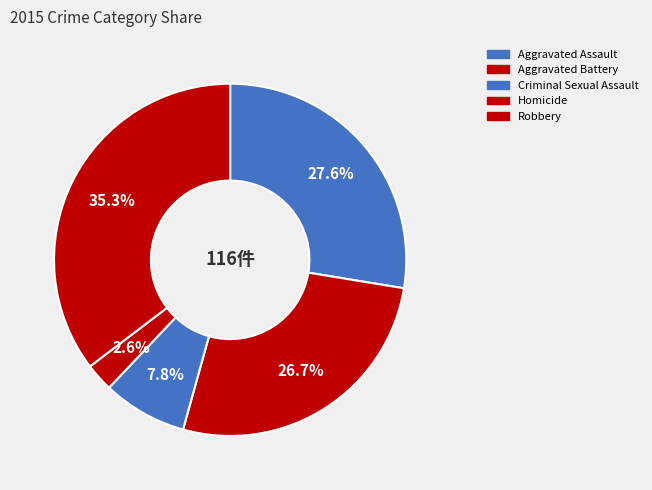

What is the change in value from Aggravated Assault to Homicide?

-29